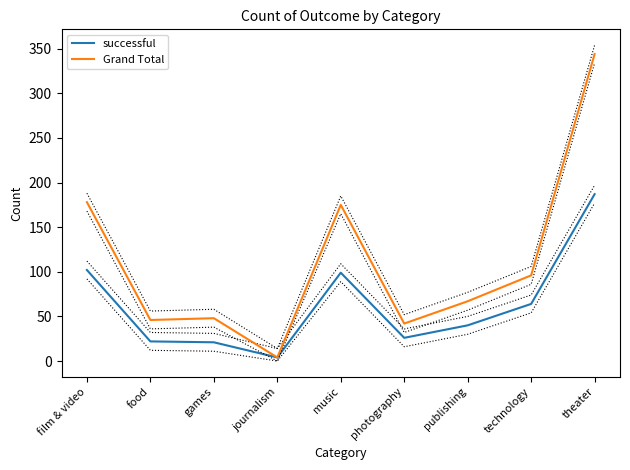

Between food and games, which is larger?

food